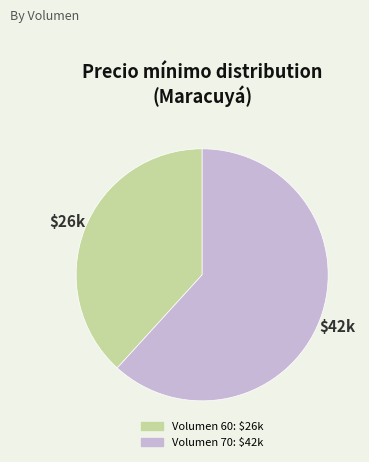

Does any single category account for the majority?

Yes